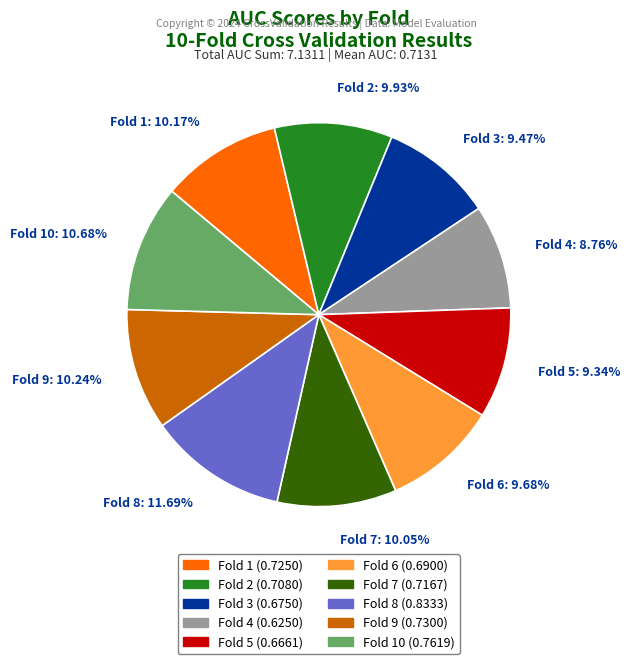

How many segments does this pie chart have?

10